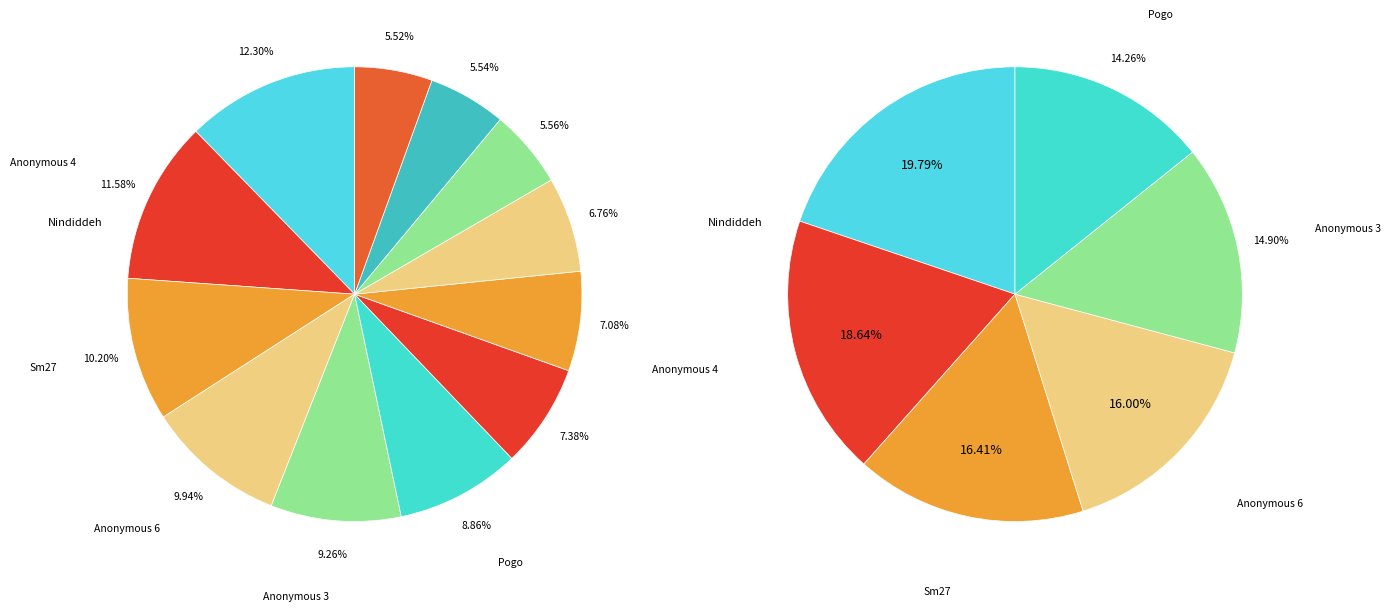

Count the number of slices in the pie.

12